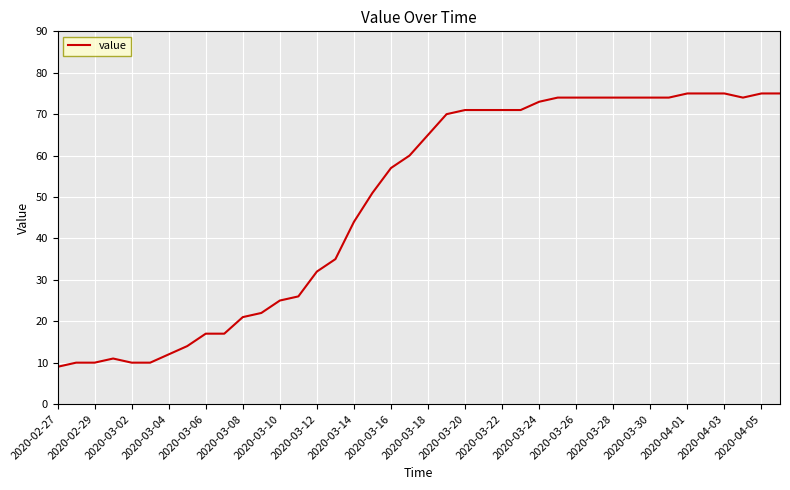

What is the smallest value displayed?

9